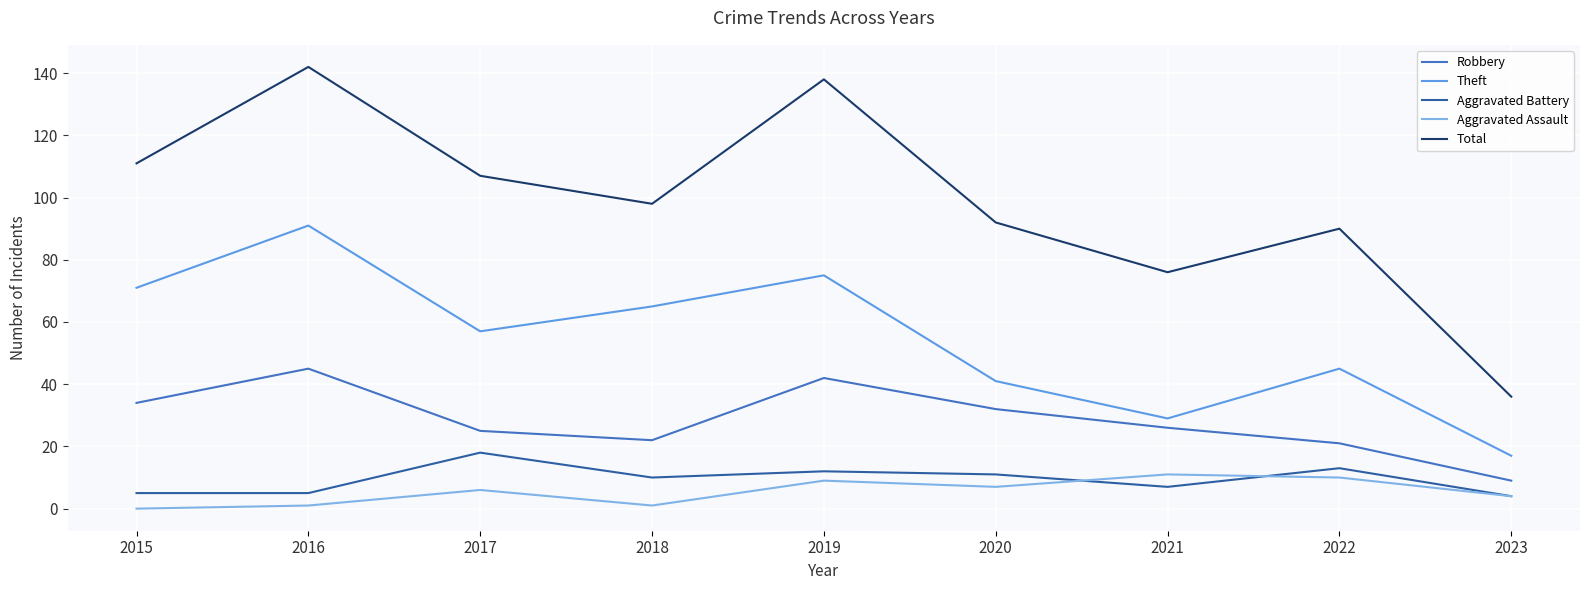

What are all the series names shown in the legend?

Robbery, Theft, Aggravated Battery, Aggravated Assault, Total